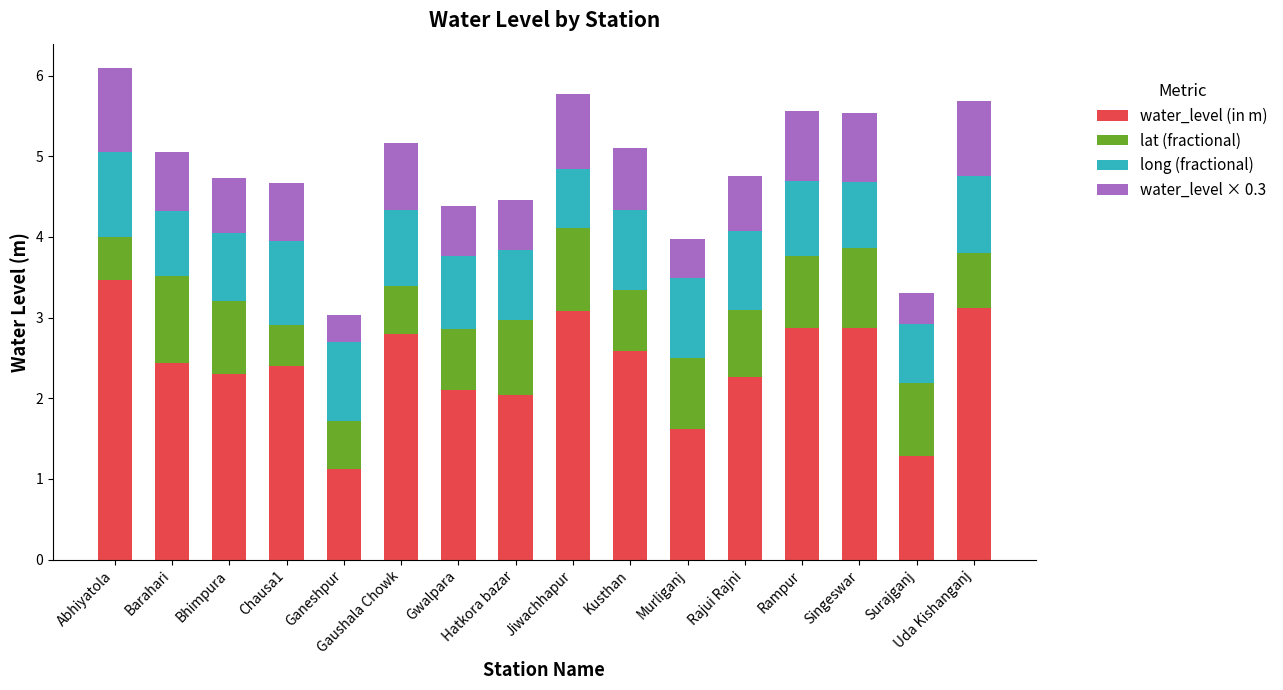

What is the average value of the water_level (in m) series?

2.4